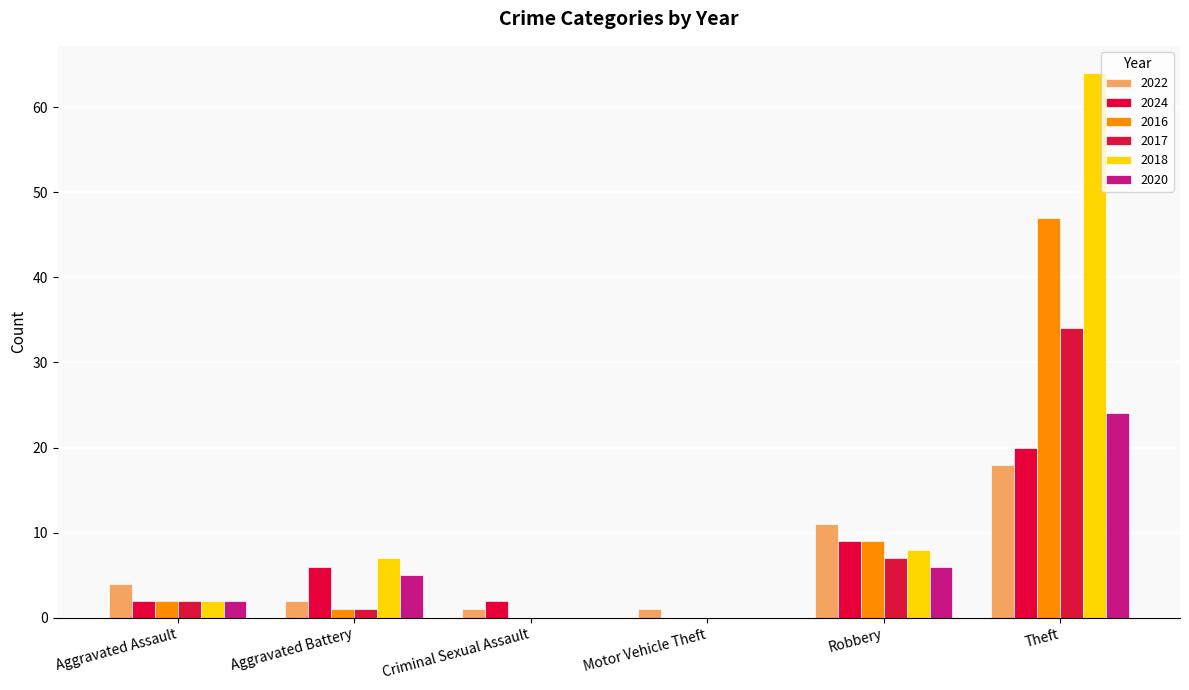

What are all the series names shown in the legend?

2022, 2024, 2016, 2017, 2018, 2020